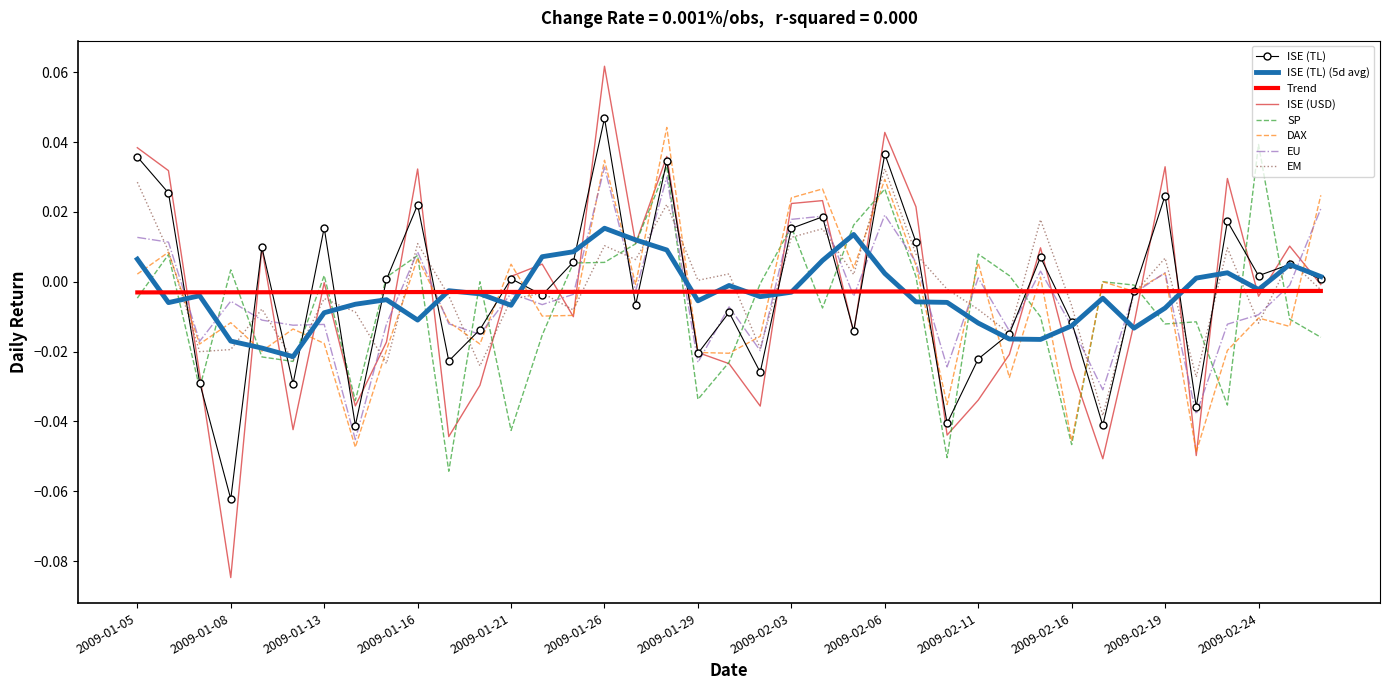

Count the number of categories in the chart.

39